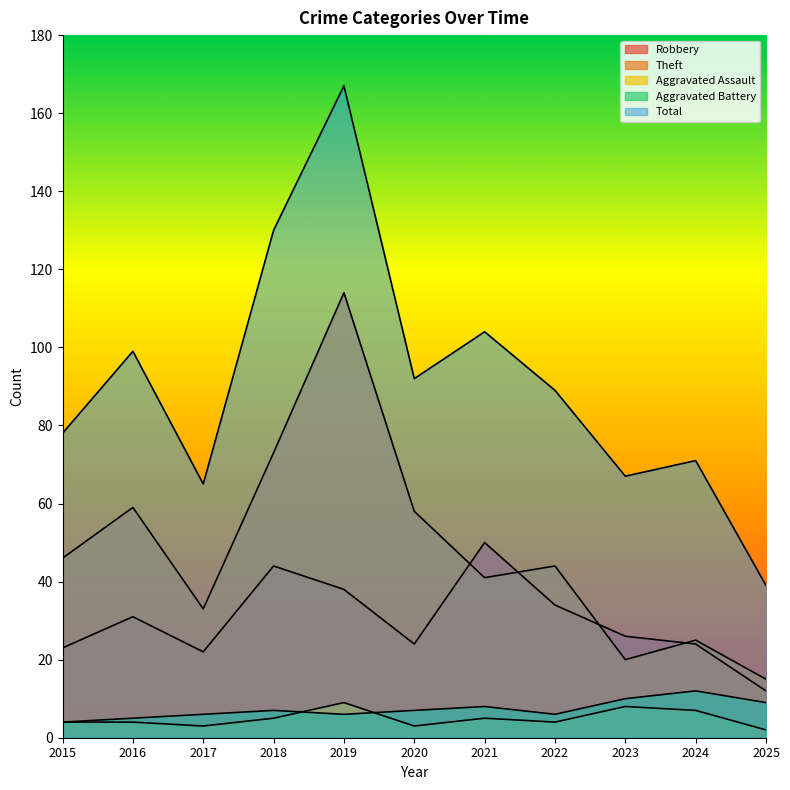

True or false: Theft and Total cross at least once.

False